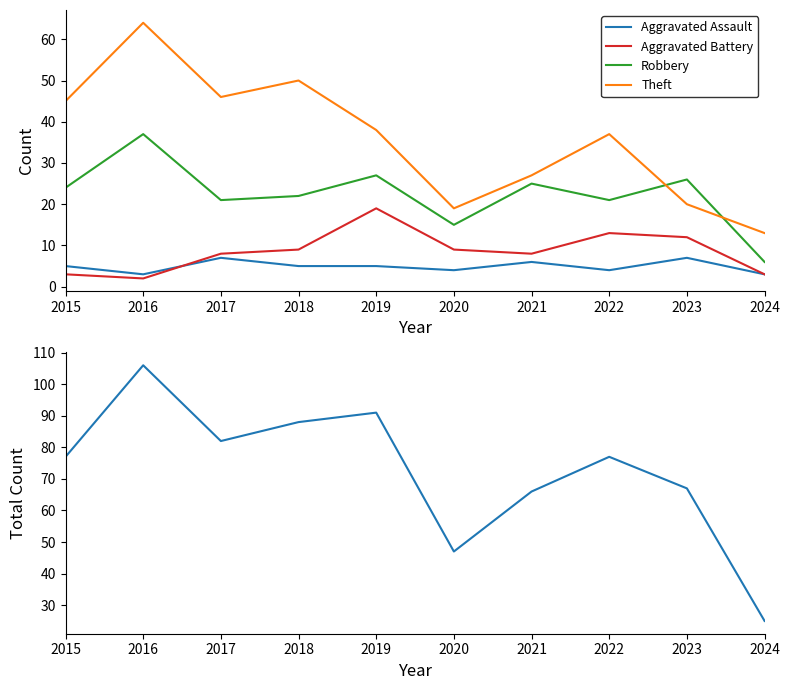

True or false: Aggravated Assault has a value of 4 at 2022.

True